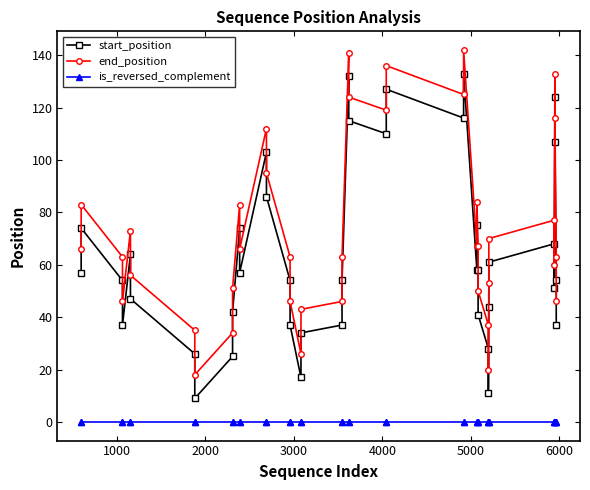

How many interior local valleys does the end_position series have?

9